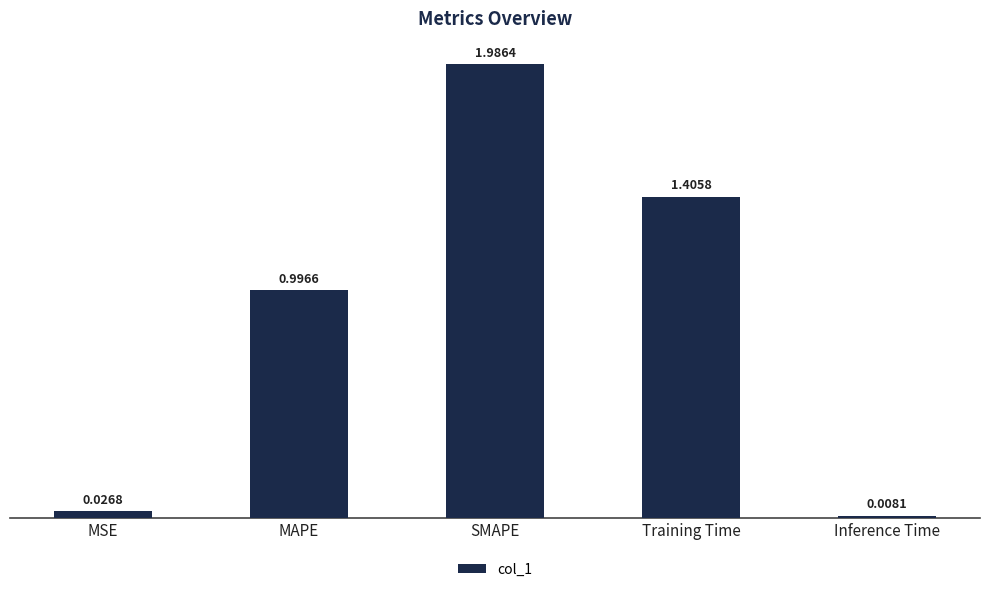

Which has a higher value, Training Time or SMAPE?

SMAPE